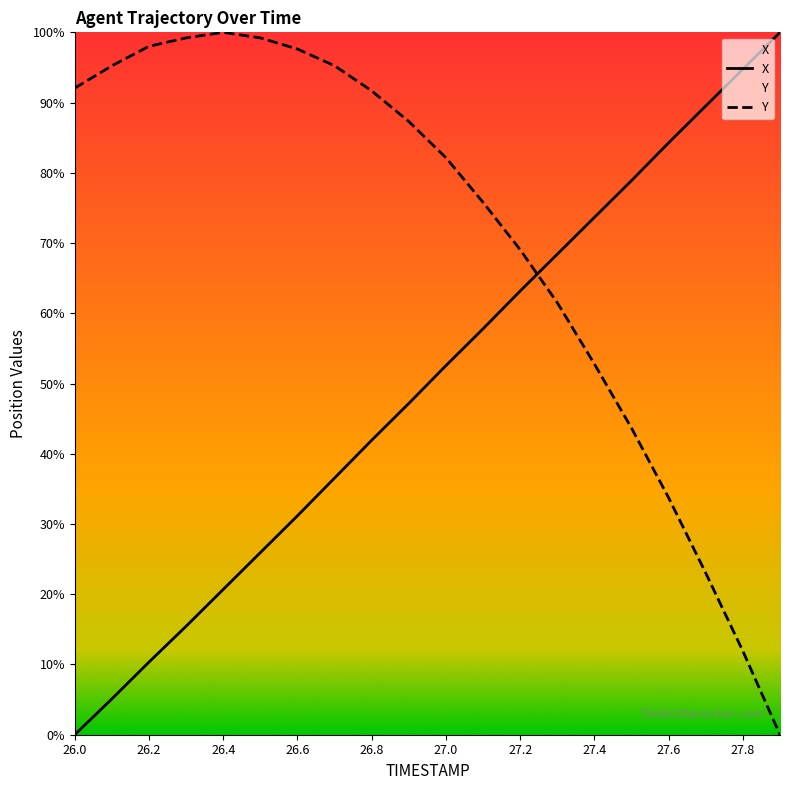

What are all the series names shown in the legend?

X, Y